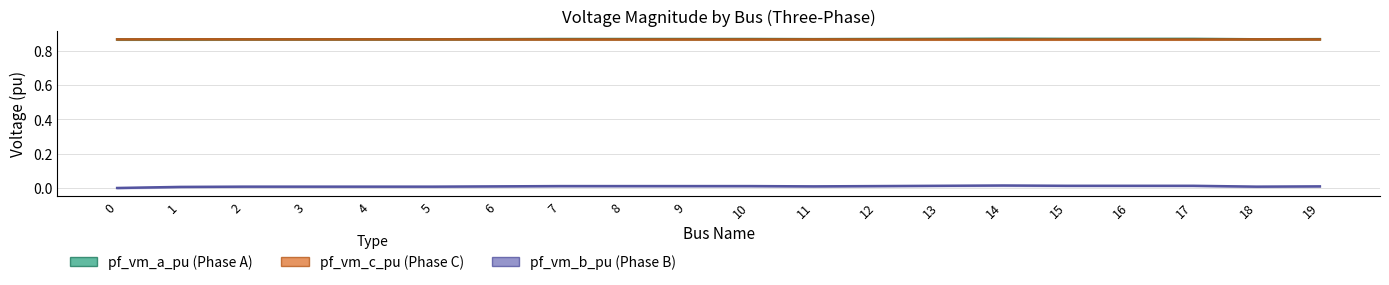

True or false: pf_vm_c_pu and pf_vm_b_pu cross at least once.

False